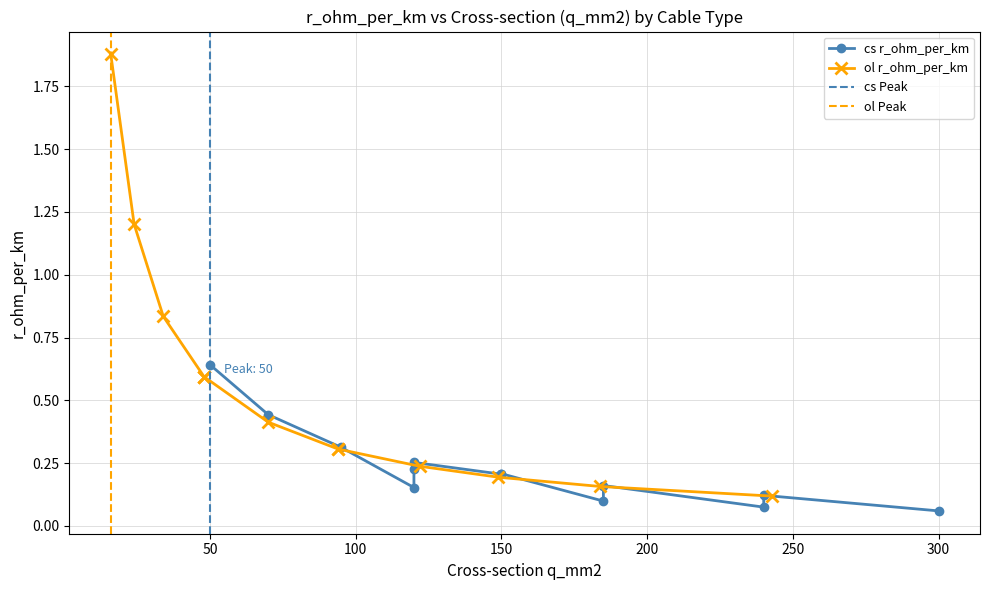

List the series in order of their overall mean, highest first.

ol r_ohm_per_km, cs r_ohm_per_km